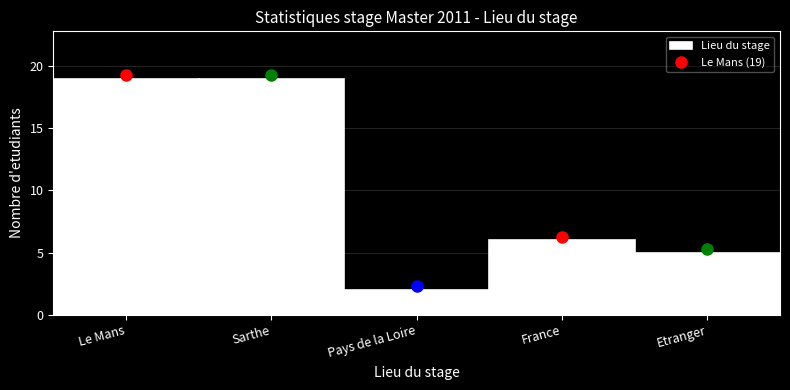

Reading left to right, list all the values displayed in this chart.

19	19	2	6	5